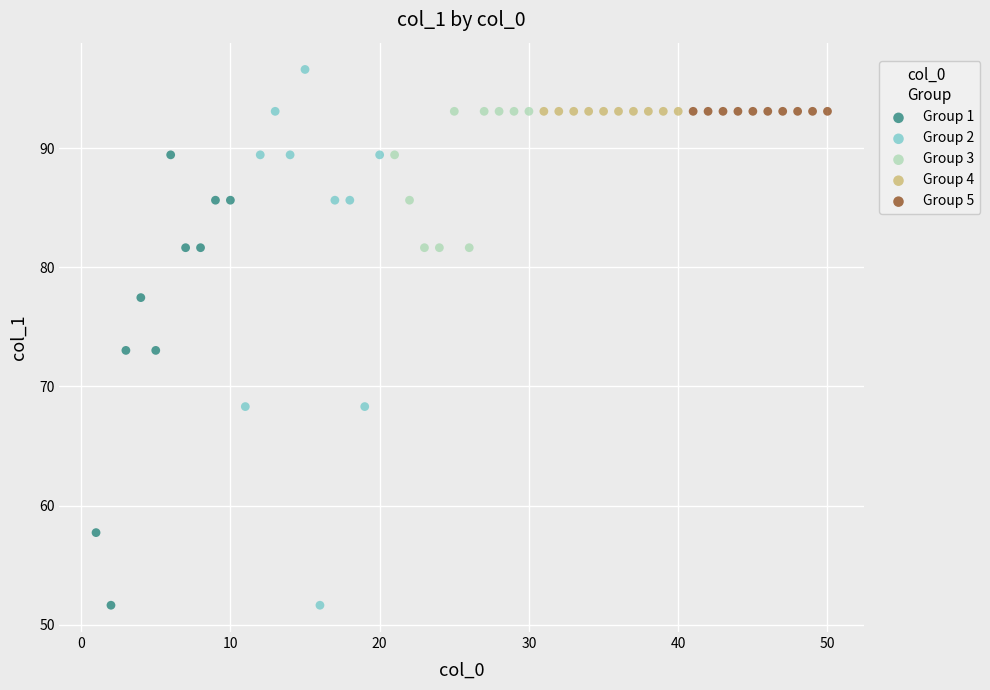

What are all the series names shown in the legend?

Group 1, Group 2, Group 3, Group 4, Group 5